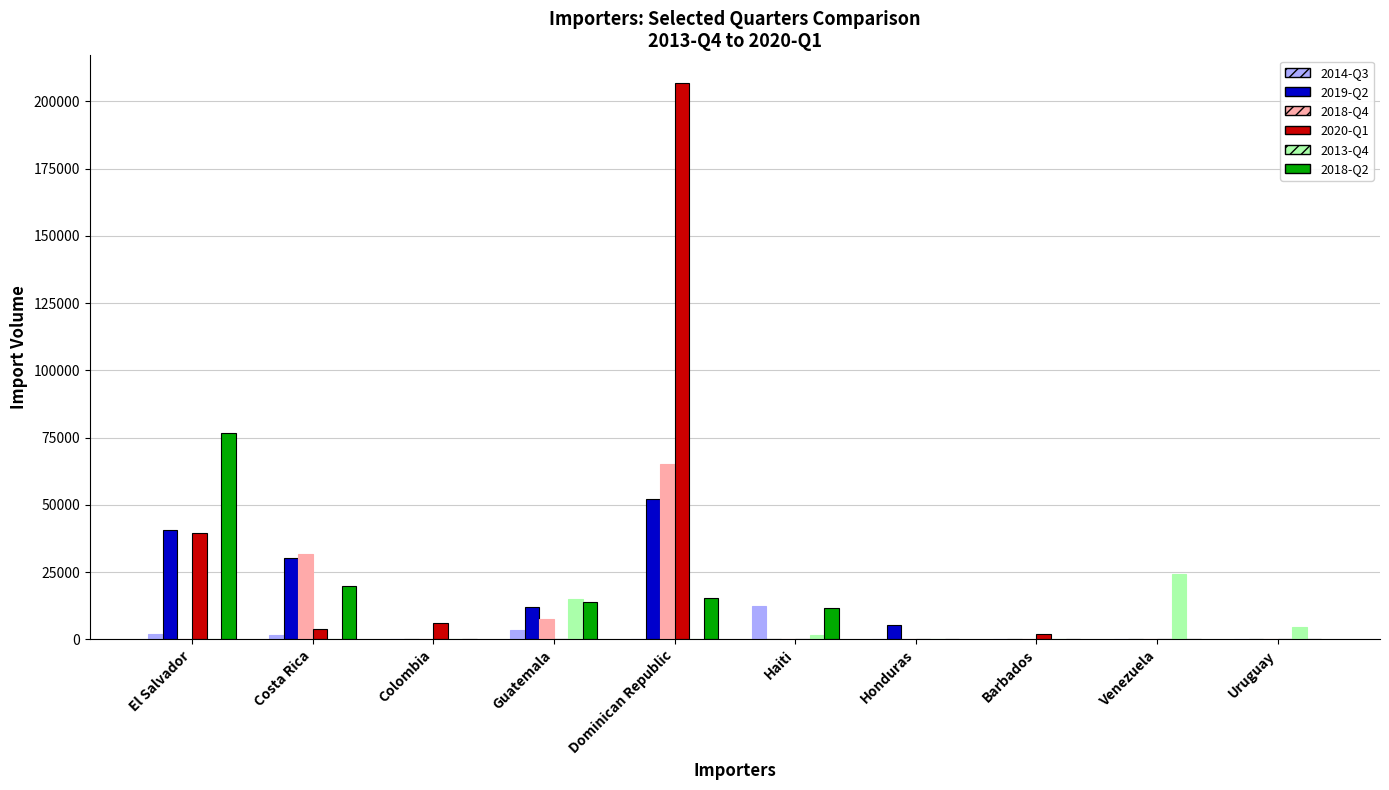

The 2014-Q3 series shows 0 at Dominican Republic. True or false?

True